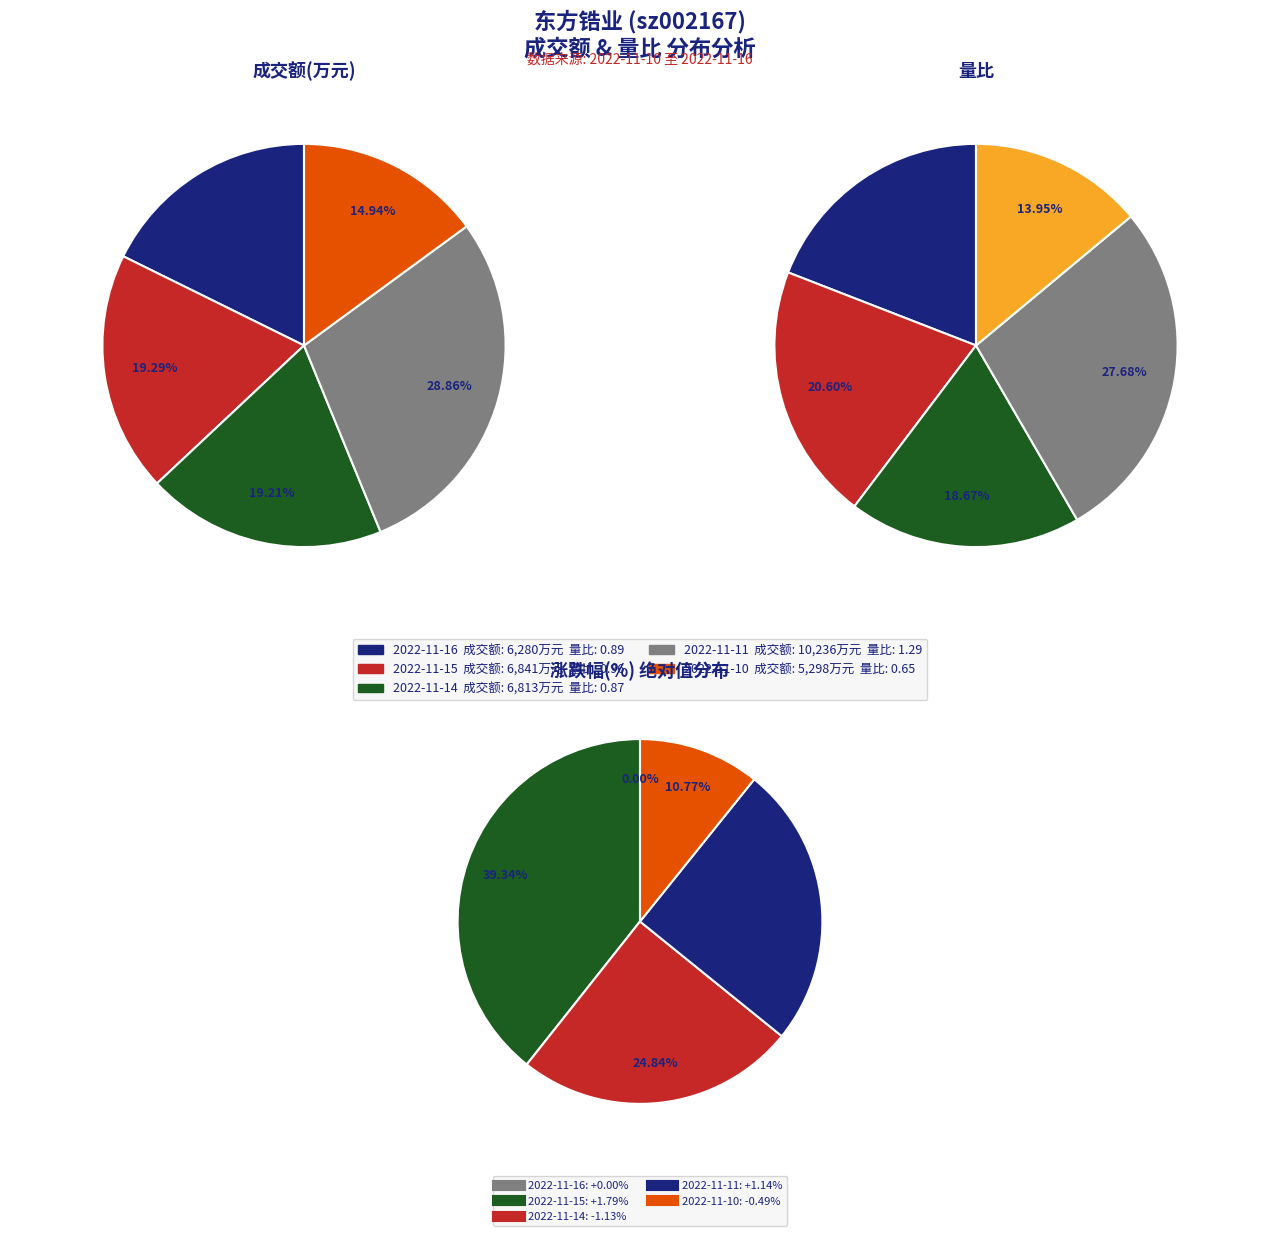

Is it true that 2022-11-16 is 18% of the pie?

True